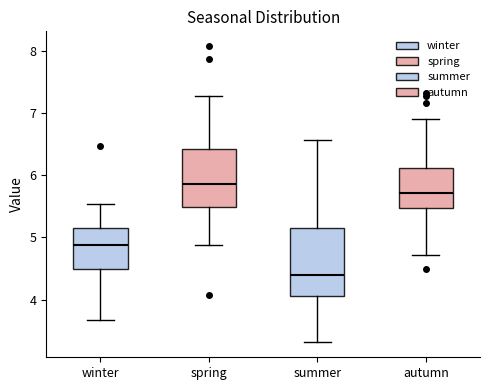

Which box has the highest median line?

spring